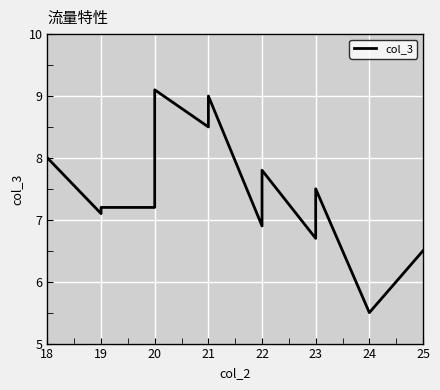

At which label does the data first exceed 7?

18